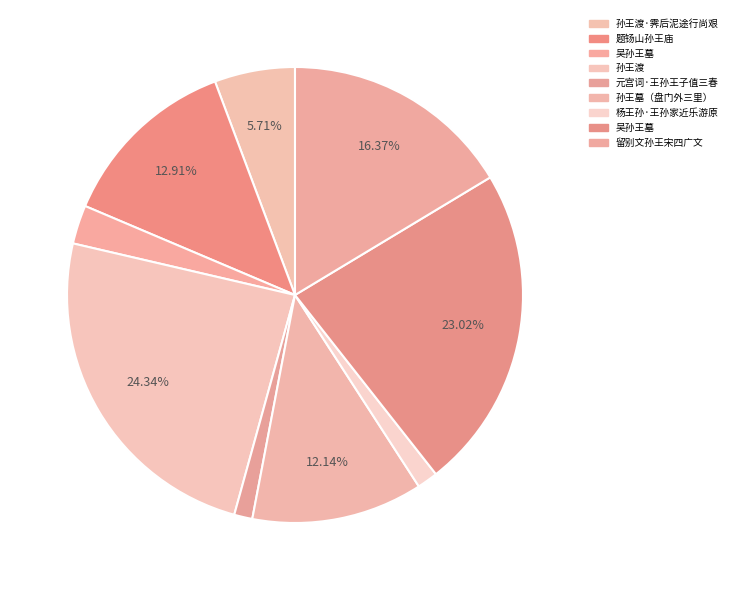

Rank the categories by value from highest to lowest.

孙王渡, 吴孙王墓, 留别文孙王宋四广文, 题钖山孙王庙, 孙王墓（盘门外三里）, 孙王渡·霁后泥途行尚艰, 吴孙王墓, 杨王孙·王孙家近乐游原, 元宫词·王孙王子值三春